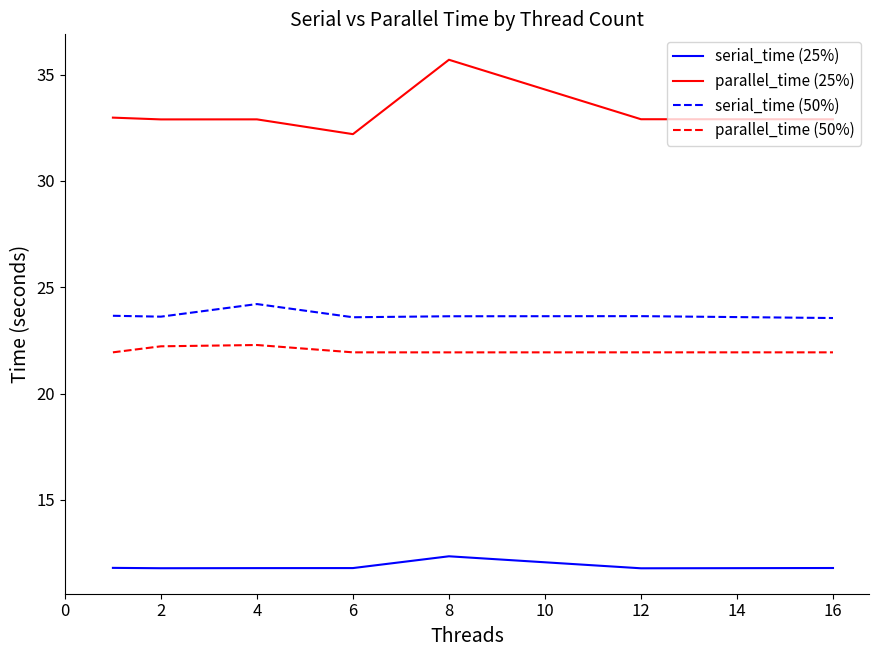

True or false: parallel_time (25%) and serial_time (25%) intersect in this chart.

False